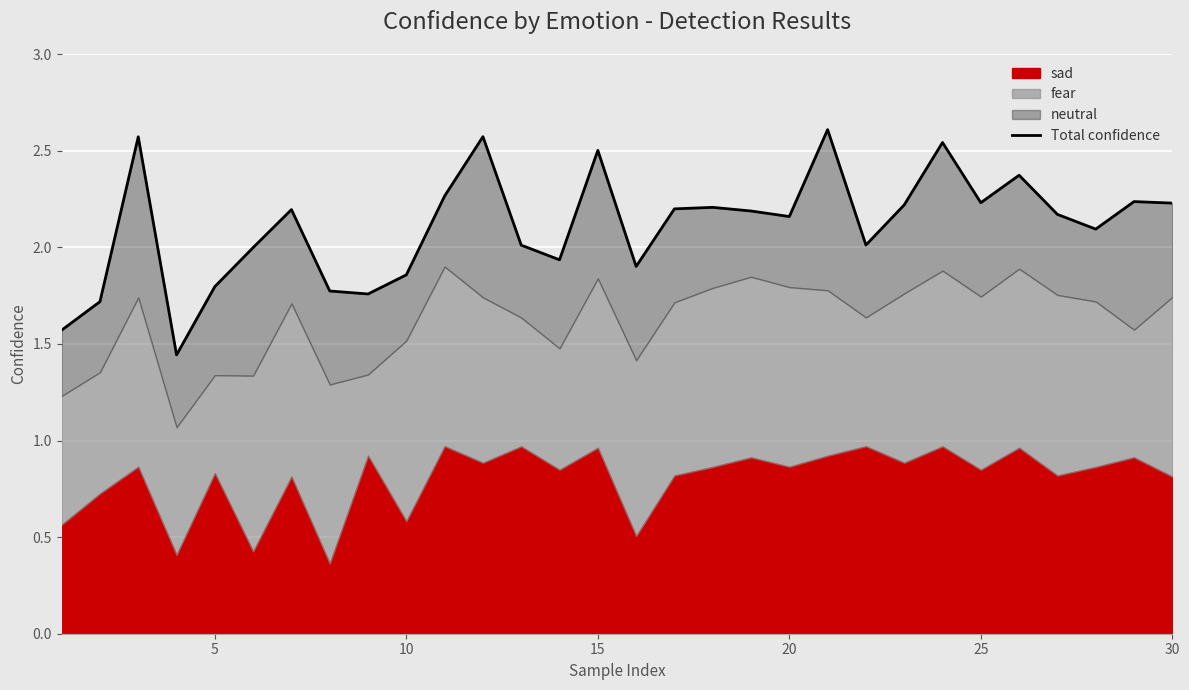

How many points are higher than both their immediate neighbors (excluding endpoints)?

9